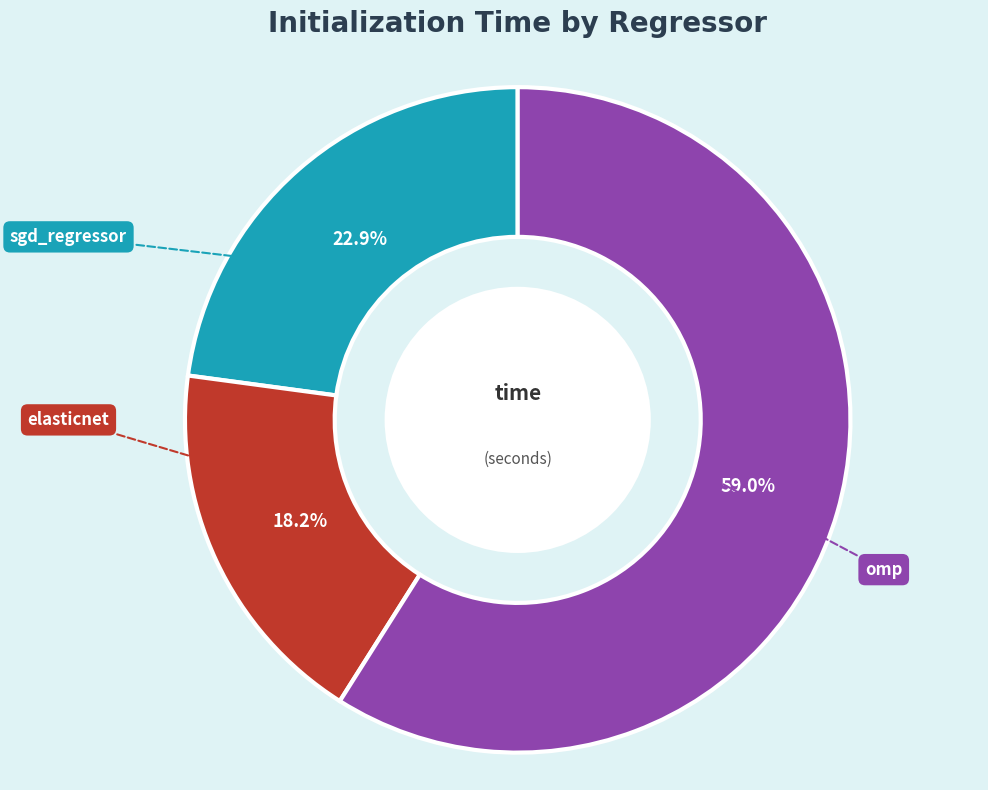

Is there any slice that represents more than half of the pie?

Yes